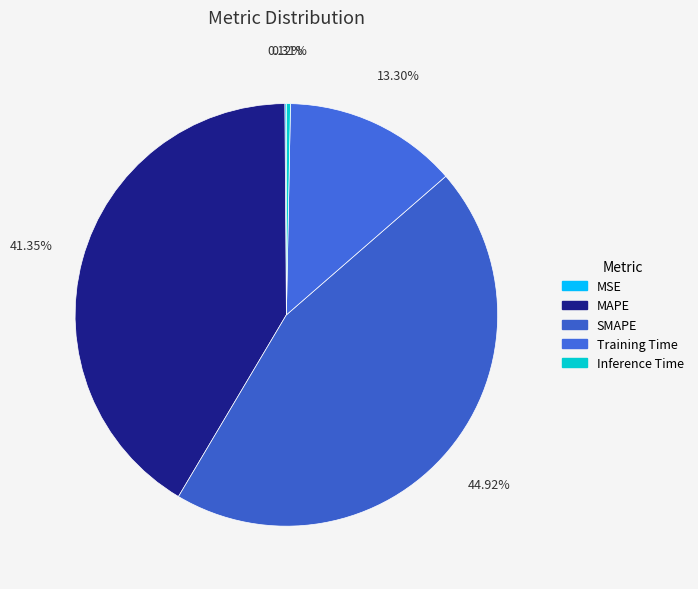

Does any single category account for the majority?

No